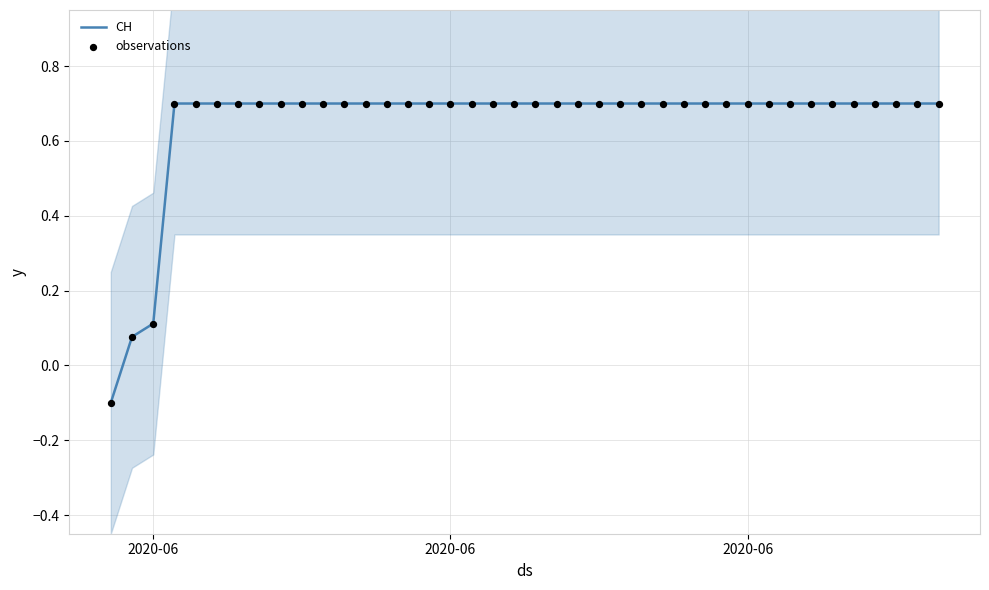

Which series reaches the maximum Y coordinate?

CH